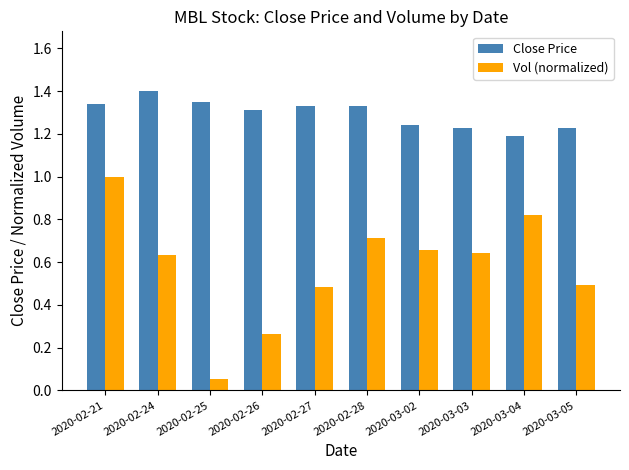

Rank the series by their maximum value, from highest to lowest.

Close Price, Vol (normalized)